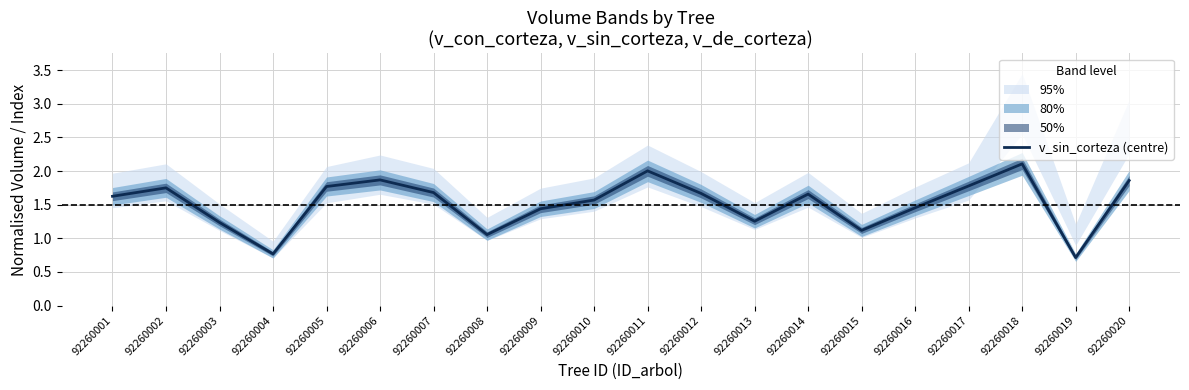

Is this an area chart (filled region under the line)?

No